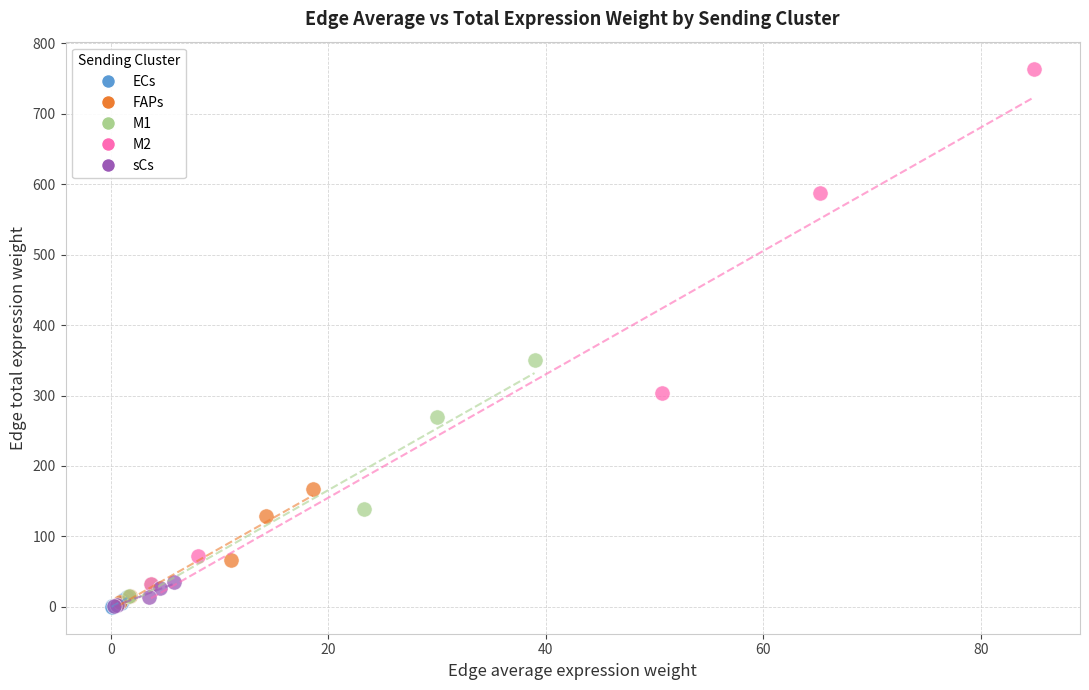

Which series contains the highest Y value?

M2